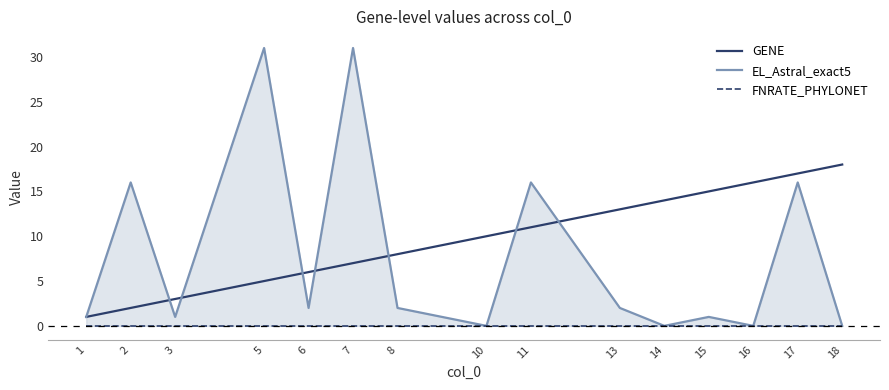

Between which two adjacent categories do EL_Astral_exact5 and GENE first intersect?

2 and 3